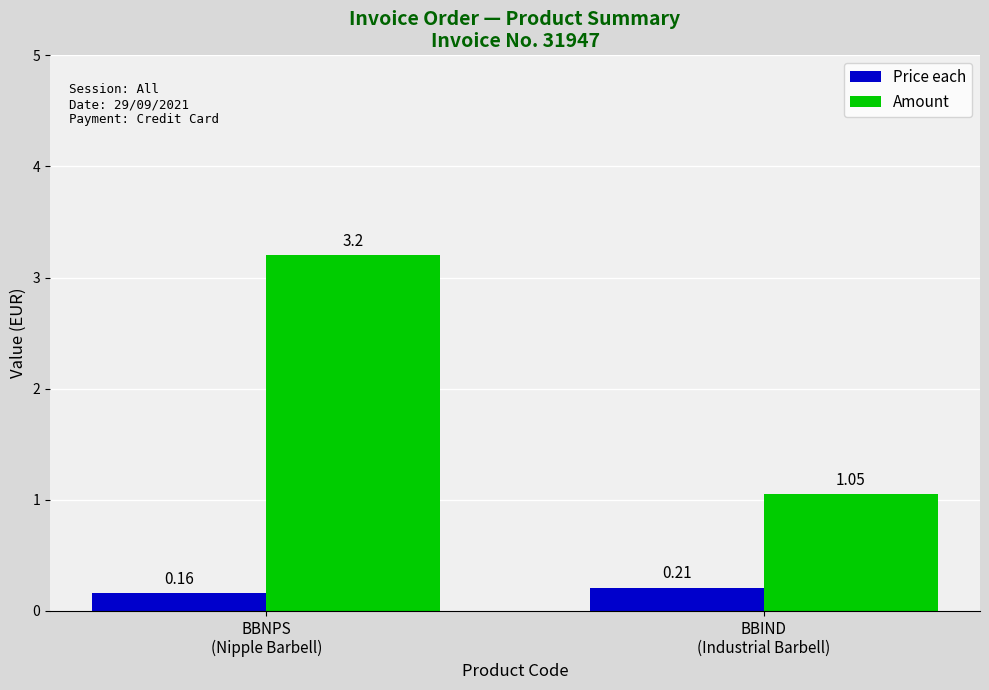

Rank the series by their average value, from lowest to highest.

Price each, Amount